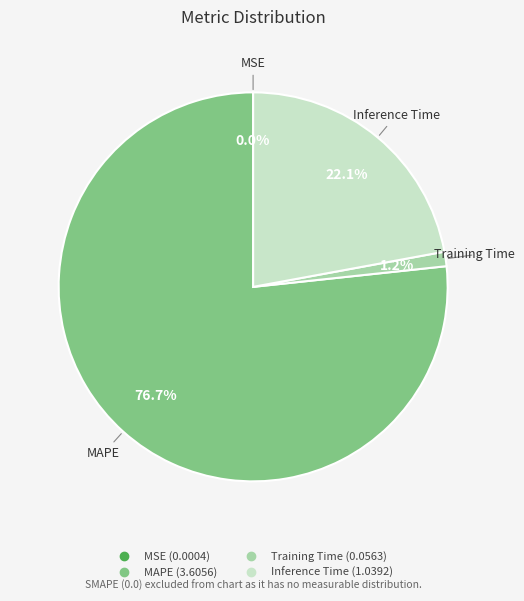

To the nearest percent, what percentage of the pie is Training Time?

1%